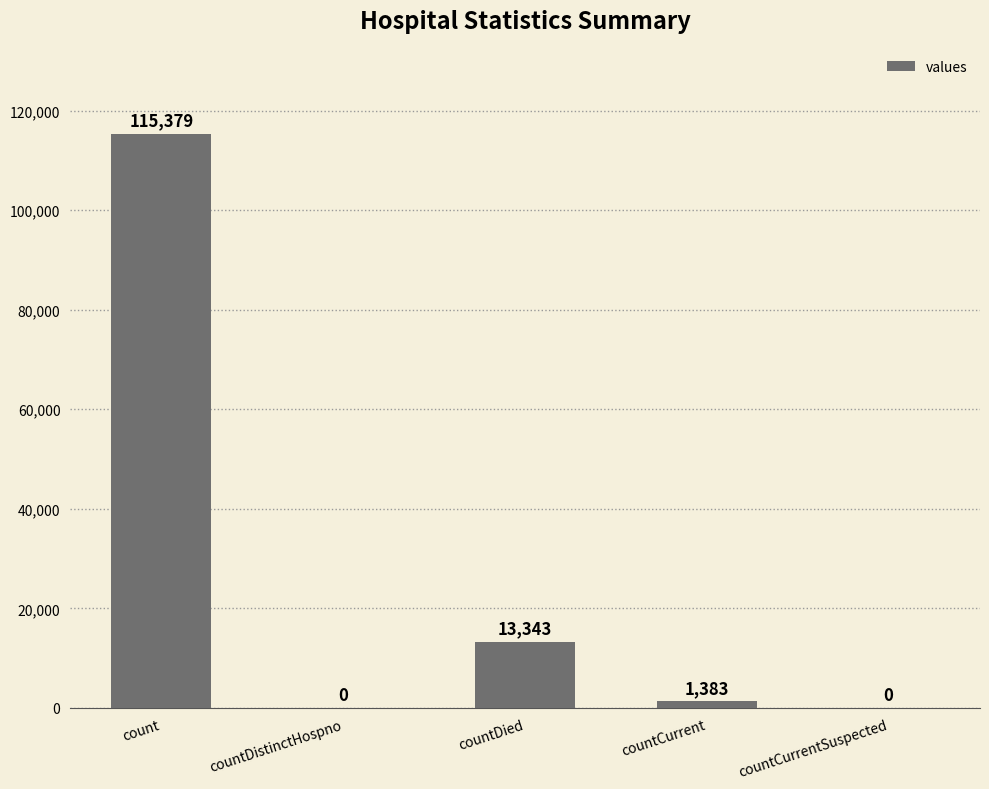

Is it true that the value at countDistinctHospno is 0?

True